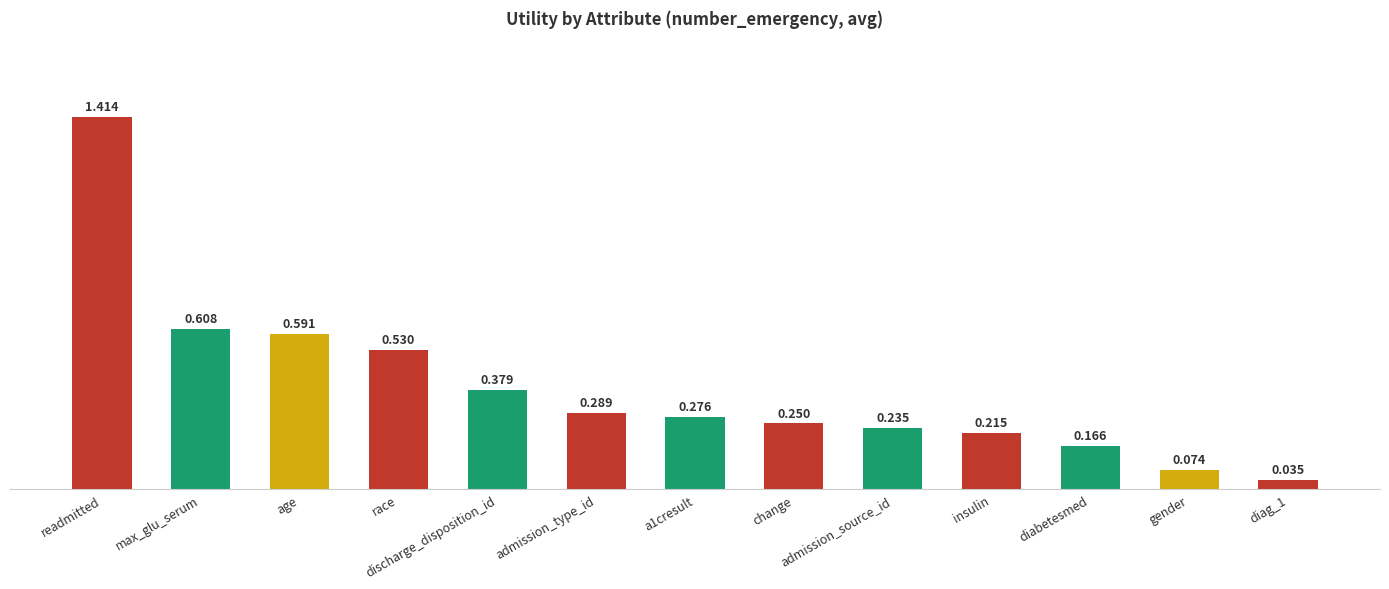

List the labels in order of value, smallest first.

diag_1, gender, diabetesmed, insulin, admission_source_id, change, a1cresult, admission_type_id, discharge_disposition_id, race, age, max_glu_serum, readmitted